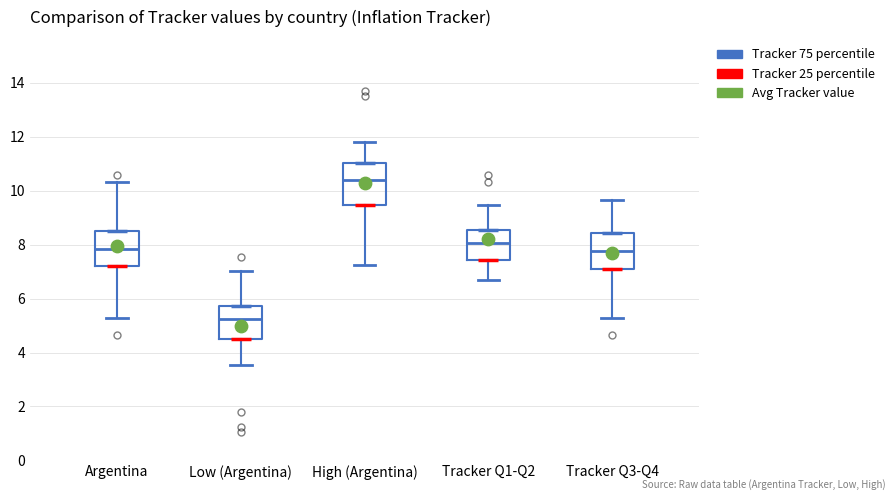

Reading left to right, transcribe this box plot: for each box, give where its median line is, the range the box spans, and where its two whiskers end, as read against the y-axis. The values are not printed on the chart, so give them approximately, as read against the axis.

Argentina: median 7.8, box 7.2 to 8.4, whiskers 5.2 to 10.4
Low (Argentina): median 5.2, box 4.6 to 5.8, whiskers 3.6 to 7.0
High (Argentina): median 10.4, box 9.4 to 11.0, whiskers 7.2 to 11.8
Tracker Q1-Q2: median 8.0, box 7.4 to 8.6, whiskers 6.6 to 9.4
Tracker Q3-Q4: median 7.8, box 7.2 to 8.4, whiskers 5.2 to 9.6